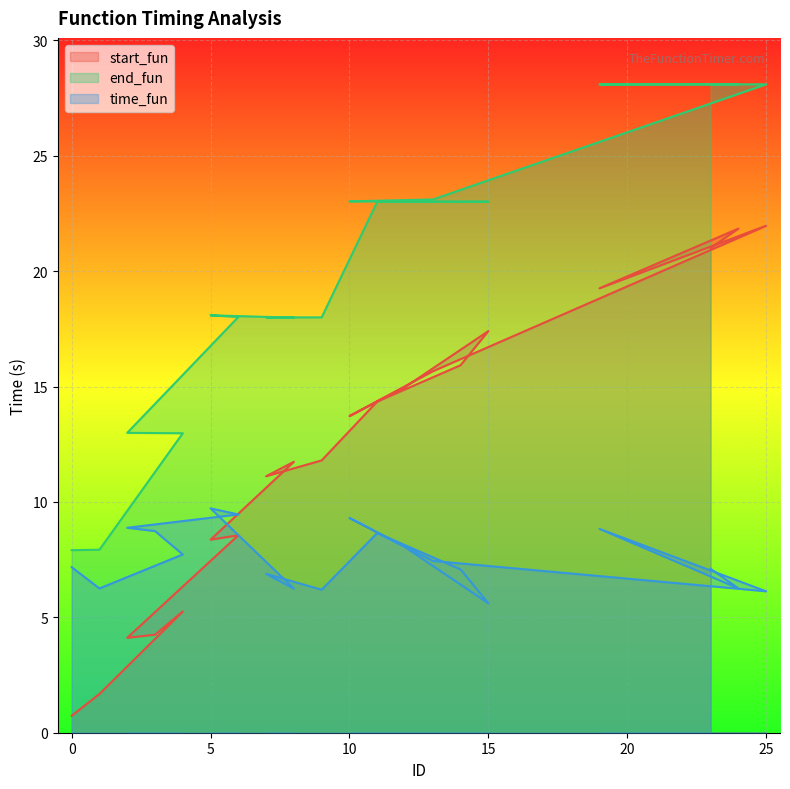

Reading left to right, what are all the values shown in this chart?

start_fun: 0.7	1.7	5.3	4.2	4.1	8.6	8.4	11.7	11.1	11.8	14.3	15.9	17.4	15.0	13.7	15.7	22.0	19.3	21.8	21.0
end_fun: 7.9	7.9	13.0	13.0	13.0	18.0	18.1	18.0	18.0	18.0	23.0	23.0	23.0	23.0	23.0	23.1	28.1	28.1	28.1	28.1
time_fun: 7.2	6.3	7.7	8.7	8.9	9.5	9.7	6.2	6.9	6.2	8.7	7.1	5.6	8.0	9.3	7.4	6.1	8.8	6.3	7.1